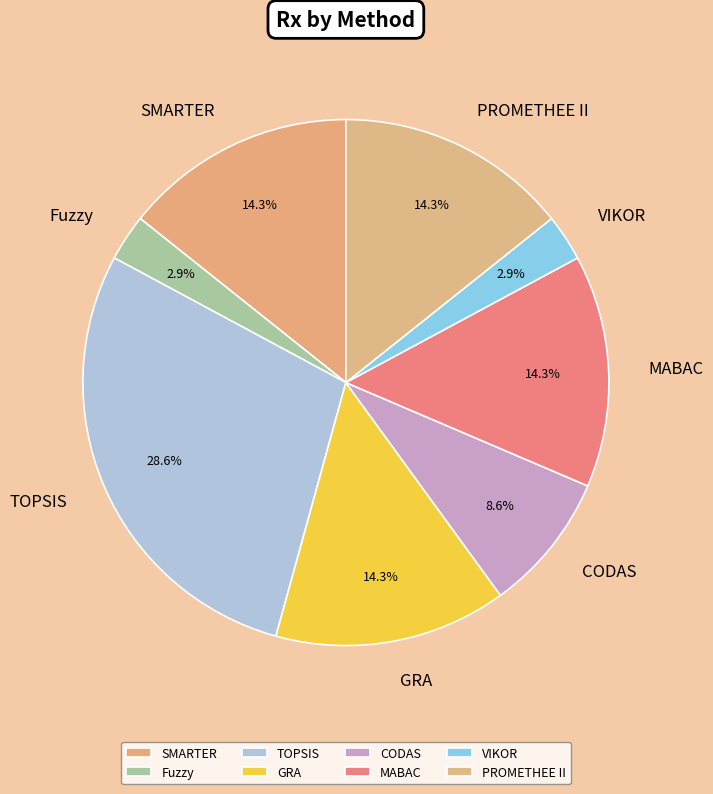

What is the largest slice in the pie chart?

TOPSIS